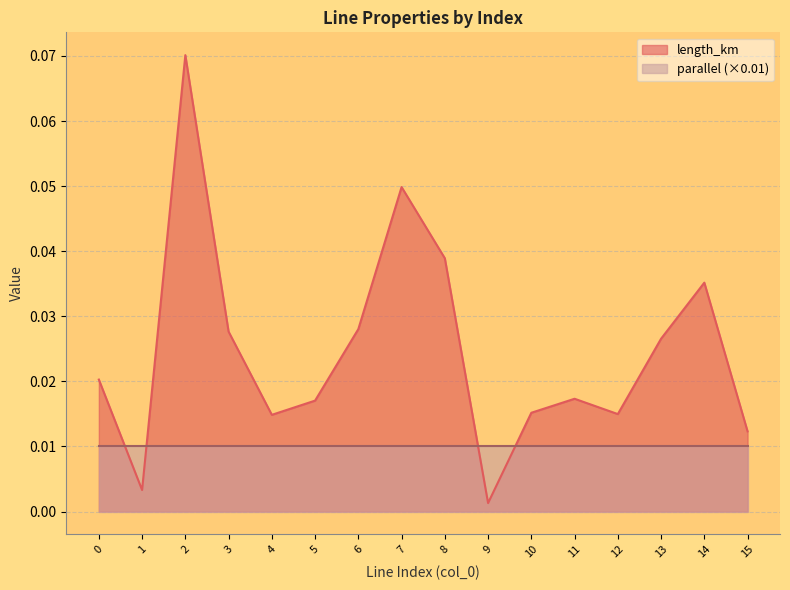

How many interior local valleys (lower than both neighbors) does the data have?

4